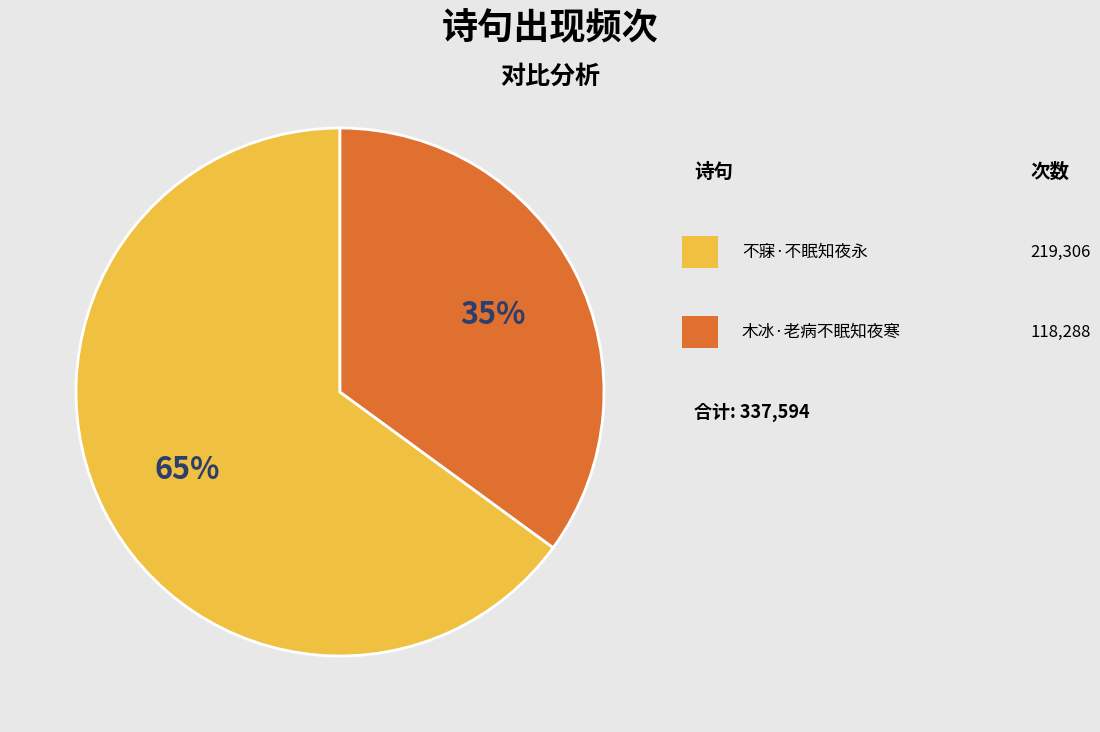

To the nearest percent, what is the average slice percentage?

50%